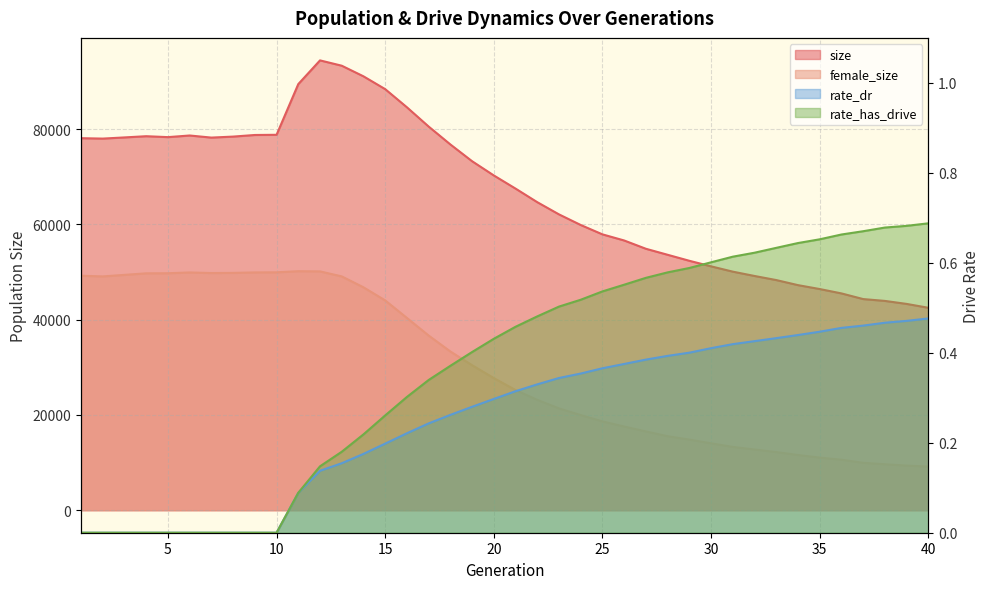

Reading left to right, what are all the values shown in this chart?

size: 78110.0	78024.0	78271.0	78525.0	78333.0	78675.0	78235.0	78445.0	78782.0	78822.0	89469.0	94445.0	93327.0	91097.0	88407.0	84596.0	80552.0	76795.0	73273.0	70285.0	67526.0	64673.0	62111.0	59883.0	57917.0	56632.0	54893.0	53630.0	52370.0	51202.0	50089.0	49181.0	48323.0	47259.0	46438.0	45521.0	44333.0	43946.0	43316.0	42505.0
female_size: 49234.0	49089.0	49413.0	49738.0	49756.0	49920.0	49798.0	49830.0	49928.0	49949.0	50186.0	50143.0	49092.0	46803.0	44052.0	40369.0	36676.0	33327.0	30445.0	27743.0	25233.0	23177.0	21381.0	19980.0	18652.0	17576.0	16544.0	15545.0	14830.0	14050.0	13294.0	12753.0	12209.0	11598.0	11049.0	10607.0	9953.0	9654.0	9373.0	9165.0
rate_dr: 0.0	0.0	0.0	0.0	0.0	0.0	0.0	0.0	0.0	0.0	0.1	0.1	0.2	0.2	0.2	0.2	0.2	0.3	0.3	0.3	0.3	0.3	0.3	0.4	0.4	0.4	0.4	0.4	0.4	0.4	0.4	0.4	0.4	0.4	0.4	0.5	0.5	0.5	0.5	0.5
rate_has_drive: 0.0	0.0	0.0	0.0	0.0	0.0	0.0	0.0	0.0	0.0	0.1	0.1	0.2	0.2	0.3	0.3	0.3	0.4	0.4	0.4	0.5	0.5	0.5	0.5	0.5	0.6	0.6	0.6	0.6	0.6	0.6	0.6	0.6	0.6	0.7	0.7	0.7	0.7	0.7	0.7